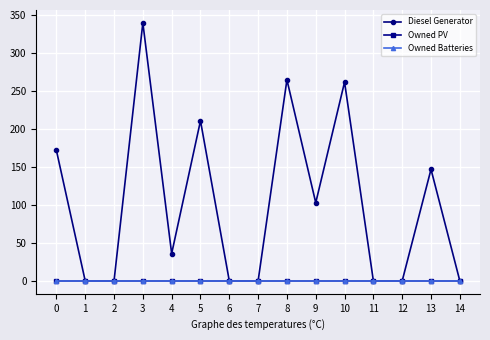

Does the chart have visible grid lines?

Yes